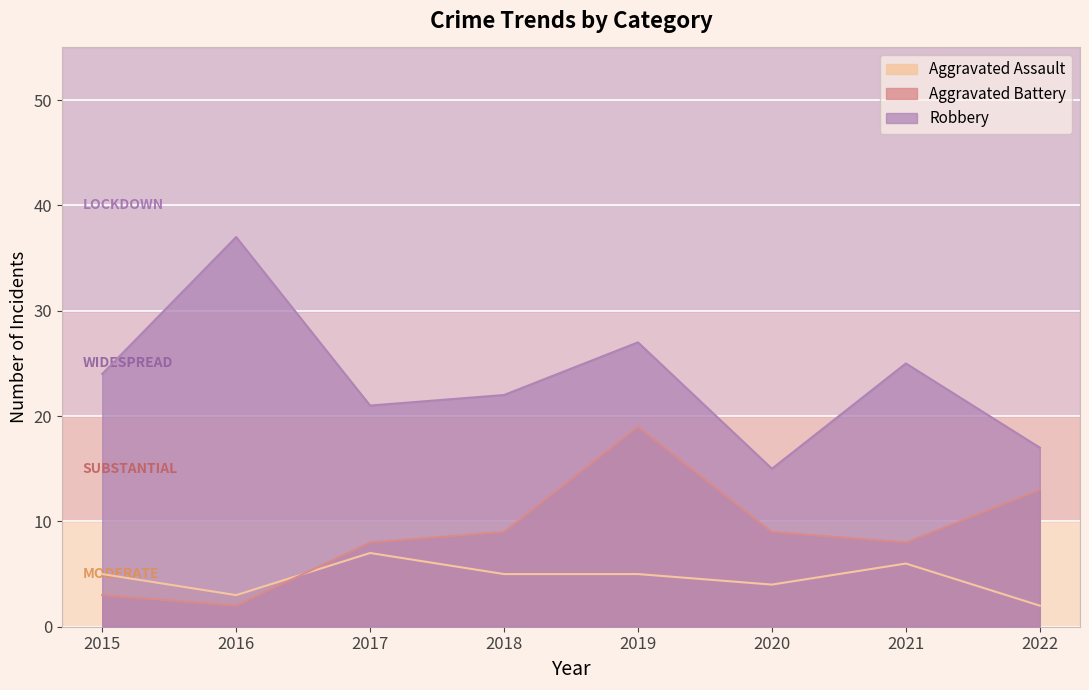

Which label corresponds to the largest value in the chart?

2016